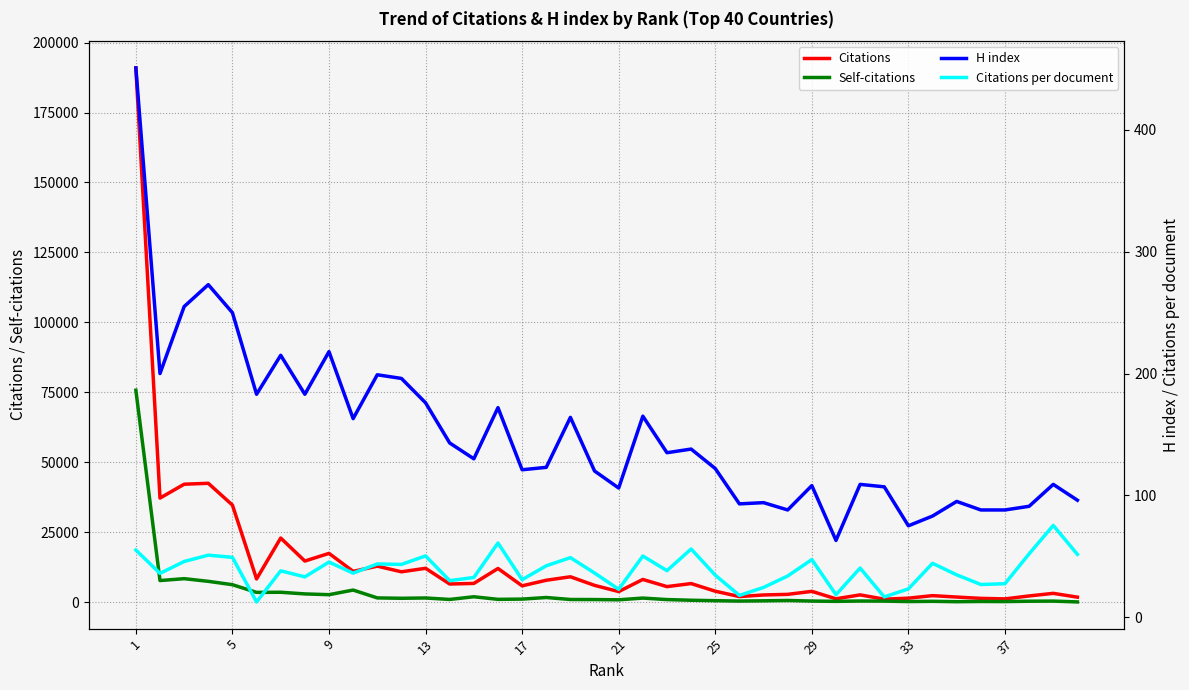

Reading left to right, list all the values displayed in this chart.

Citations: 190952.0	37208.0	42165.0	42493.0	34710.0	8312.0	22929.0	14709.0	17448.0	11020.0	12877.0	10862.0	12116.0	6500.0	6710.0	12049.0	5852.0	7839.0	9086.0	6012.0	3795.0	8129.0	5571.0	6658.0	3929.0	2015.0	2585.0	2803.0	3876.0	1216.0	2618.0	1078.0	1438.0	2342.0	1840.0	1367.0	1180.0	2235.0	3163.0	1804.0
Self-citations: 75756.0	7734.0	8409.0	7456.0	6255.0	3507.0	3549.0	2962.0	2685.0	4340.0	1531.0	1397.0	1509.0	984.0	1945.0	1016.0	1107.0	1675.0	969.0	941.0	856.0	1471.0	937.0	695.0	541.0	402.0	496.0	610.0	404.0	304.0	419.0	393.0	227.0	316.0	177.0	264.0	225.0	349.0	395.0	96.0
H index: 451.0	200.0	255.0	273.0	250.0	183.0	215.0	183.0	218.0	163.0	199.0	196.0	176.0	143.0	130.0	172.0	121.0	123.0	164.0	120.0	106.0	165.0	135.0	138.0	122.0	93.0	94.0	88.0	108.0	63.0	109.0	107.0	75.0	83.0	95.0	88.0	88.0	91.0	109.0	96.0
Citations per document: 55.1	35.9	45.7	50.9	49.1	12.5	38.0	33.0	45.2	36.1	43.6	43.3	50.3	29.9	32.6	60.9	30.8	42.1	48.9	36.2	22.9	50.2	38.2	56.0	34.5	17.8	24.4	33.8	47.3	18.4	40.3	16.6	23.2	44.2	34.7	26.8	27.4	52.0	75.3	51.5